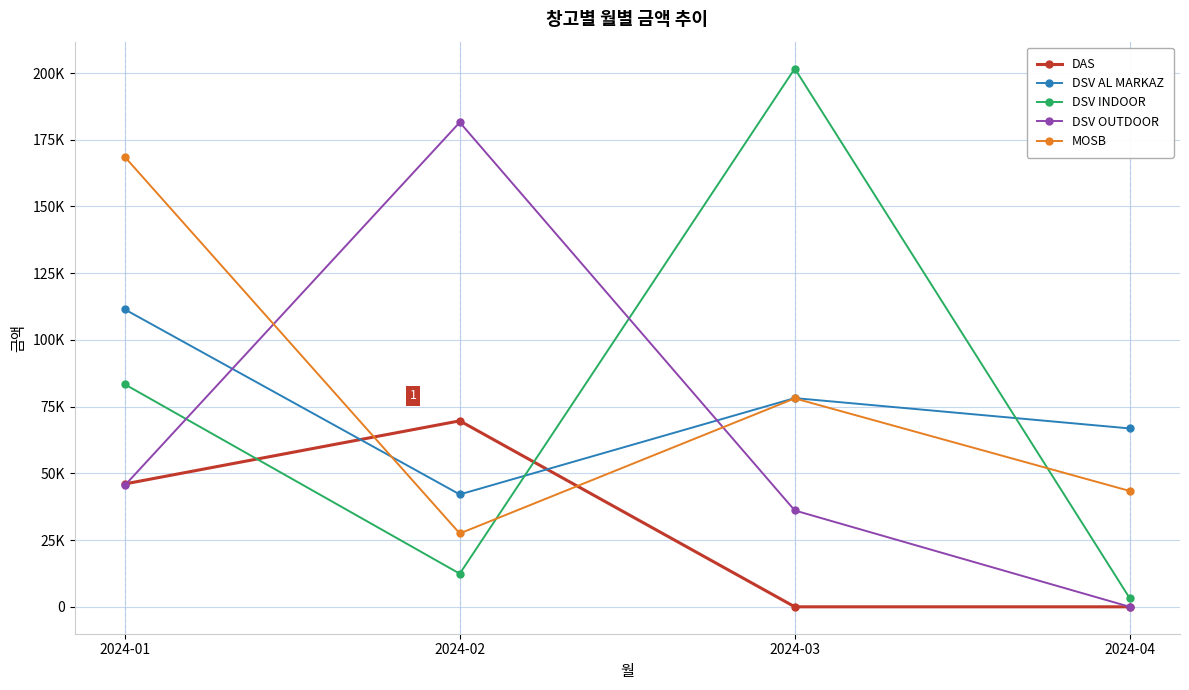

Rank the series by their maximum value, from lowest to highest.

DAS, DSV AL MARKAZ, MOSB, DSV OUTDOOR, DSV INDOOR